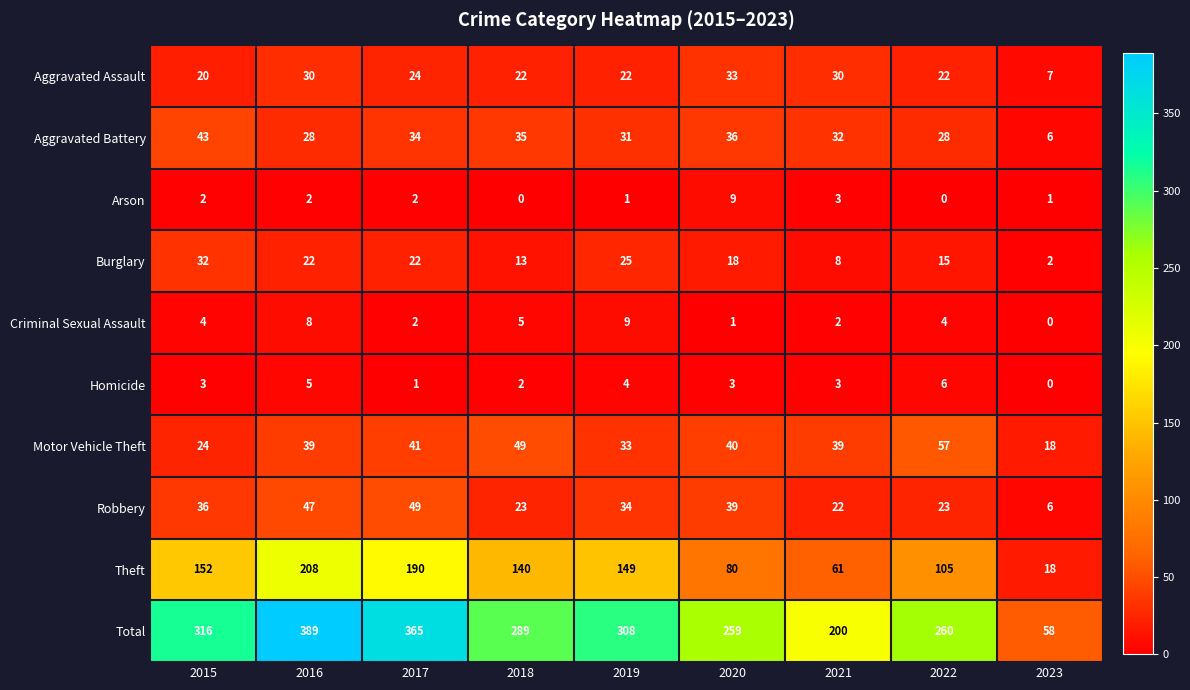

Is it true that Robbery equals 22 at 2021?

True